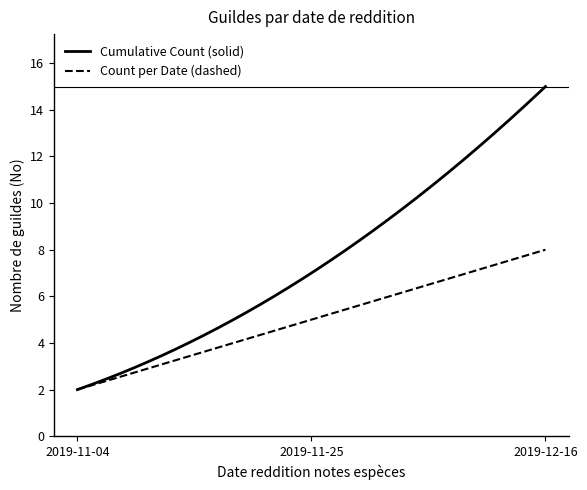

What is the maximum value shown in the chart?

15.0